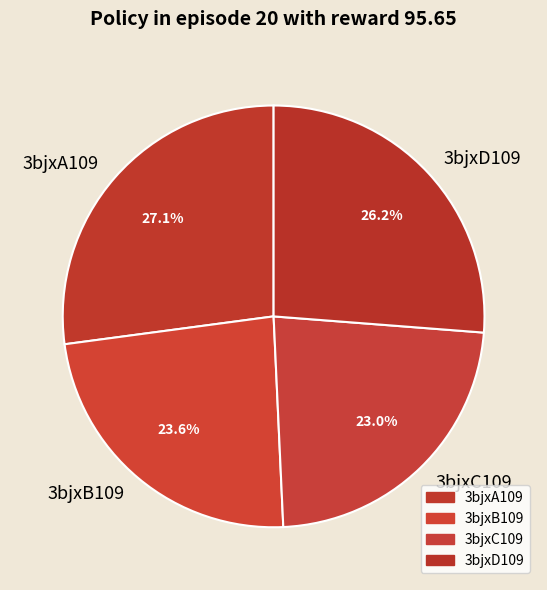

Between 3bjxC109 and 3bjxB109, which is larger?

3bjxB109